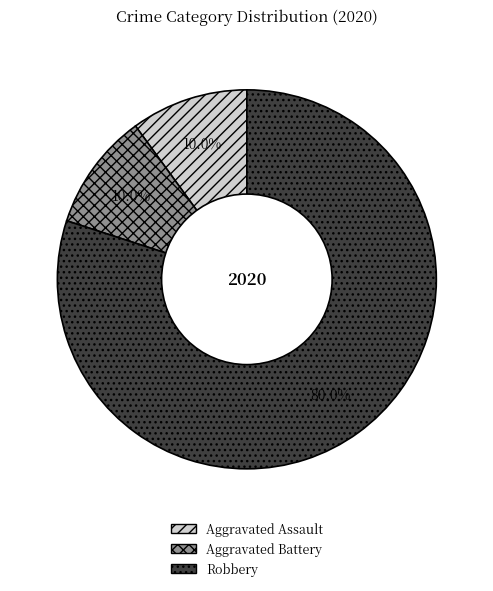

Combined, what portion of the pie is Aggravated Assault and Robbery?

90.0%